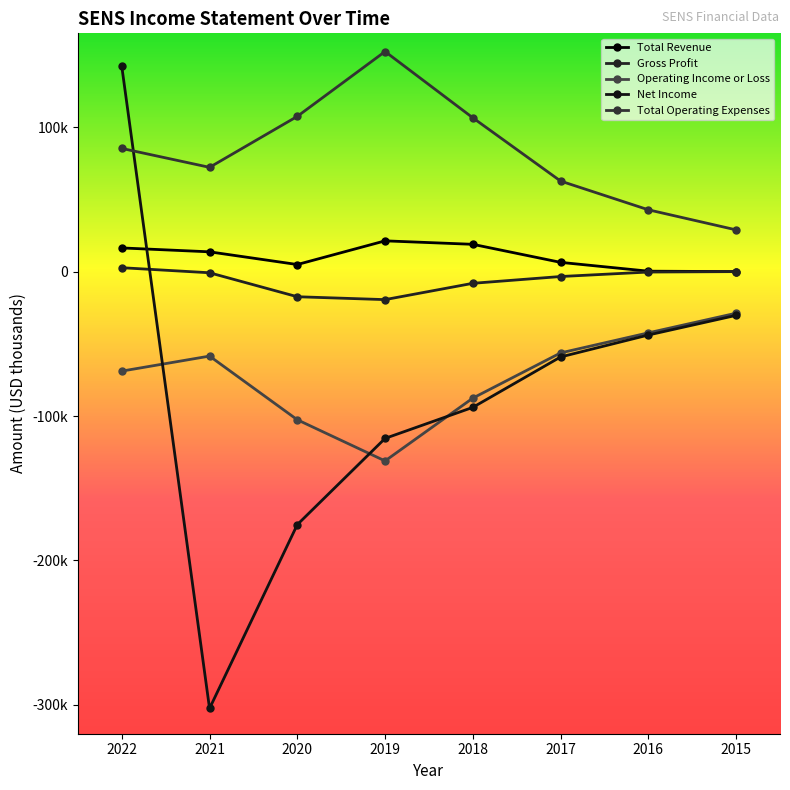

Is the value of Gross Profit at 2016 greater than the value of Total Revenue at 2017?

No